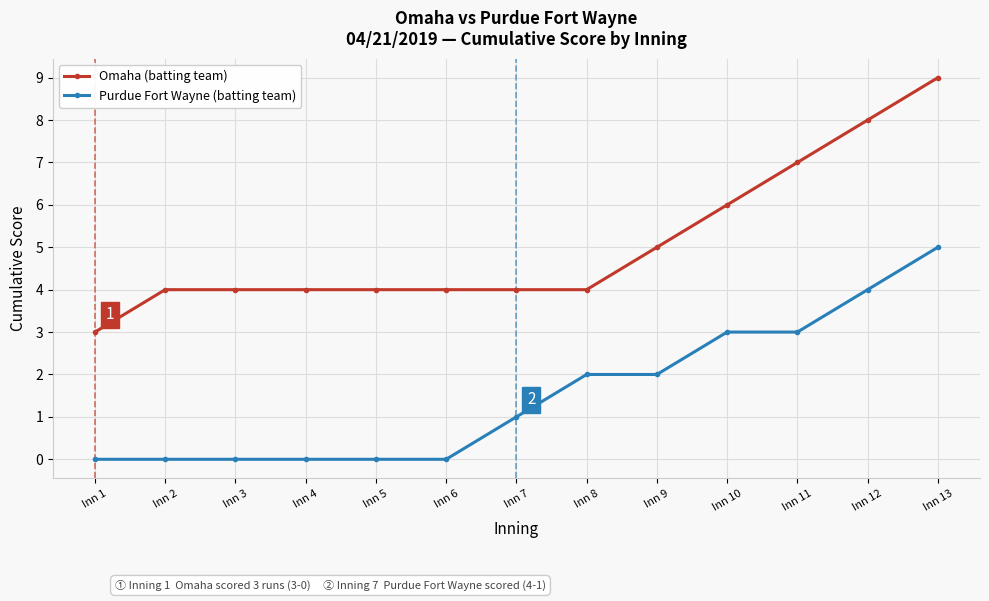

Which series has the largest total across all categories?

Omaha (batting team)